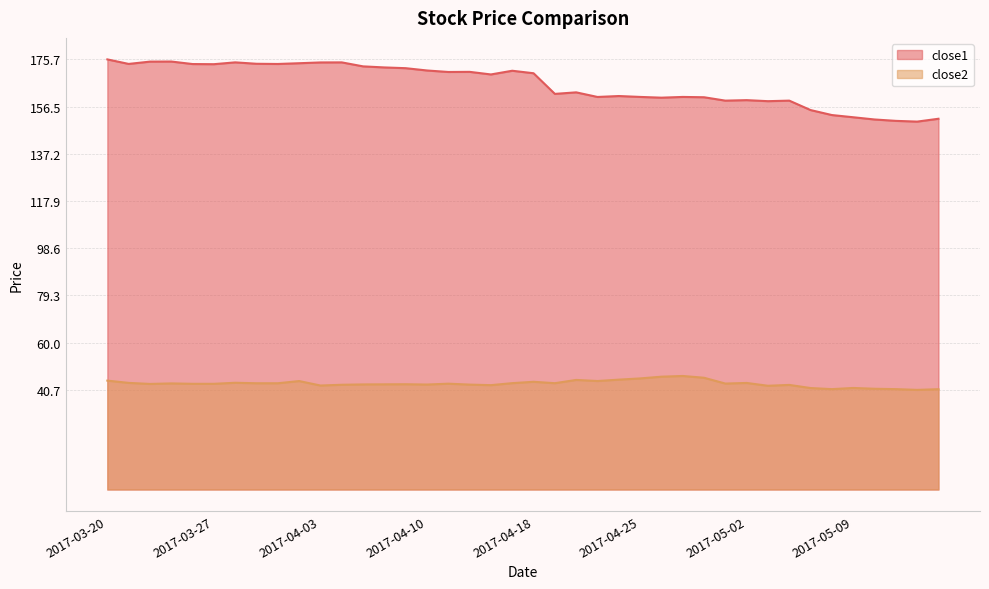

What is the total value across all series at 2017-04-04?

217.3